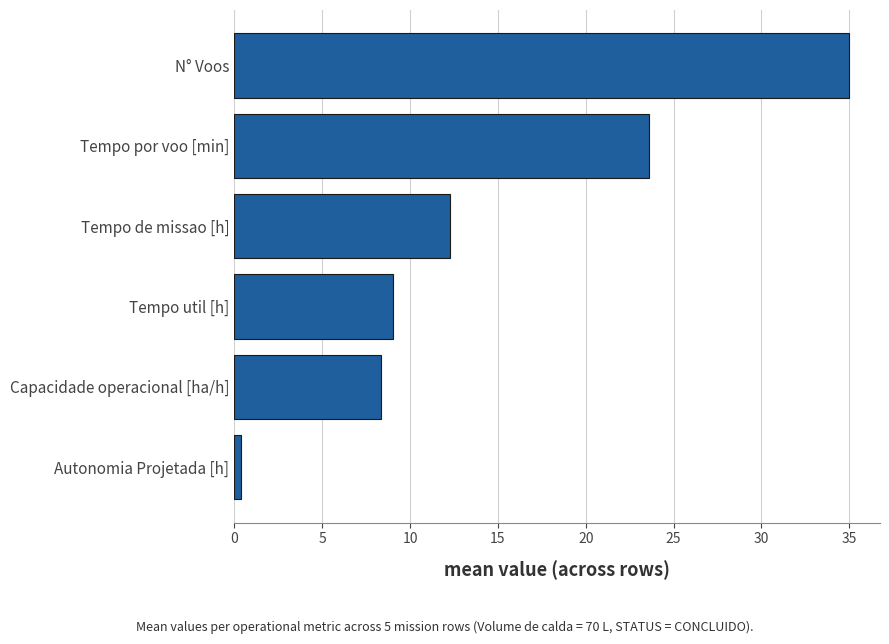

What is the greatest value displayed?

35.0